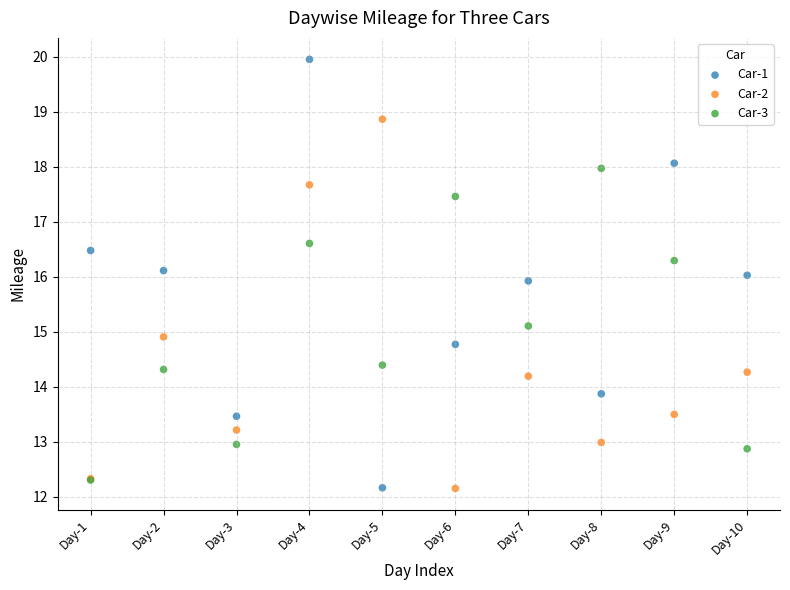

What are all the series names shown in the legend?

Car-1, Car-2, Car-3